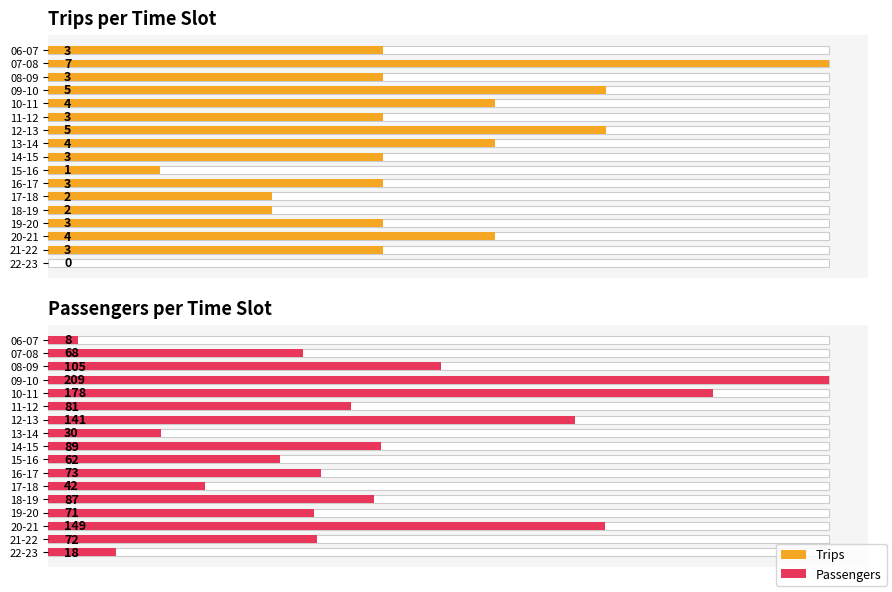

What is the total value across all series at 15-16?

63